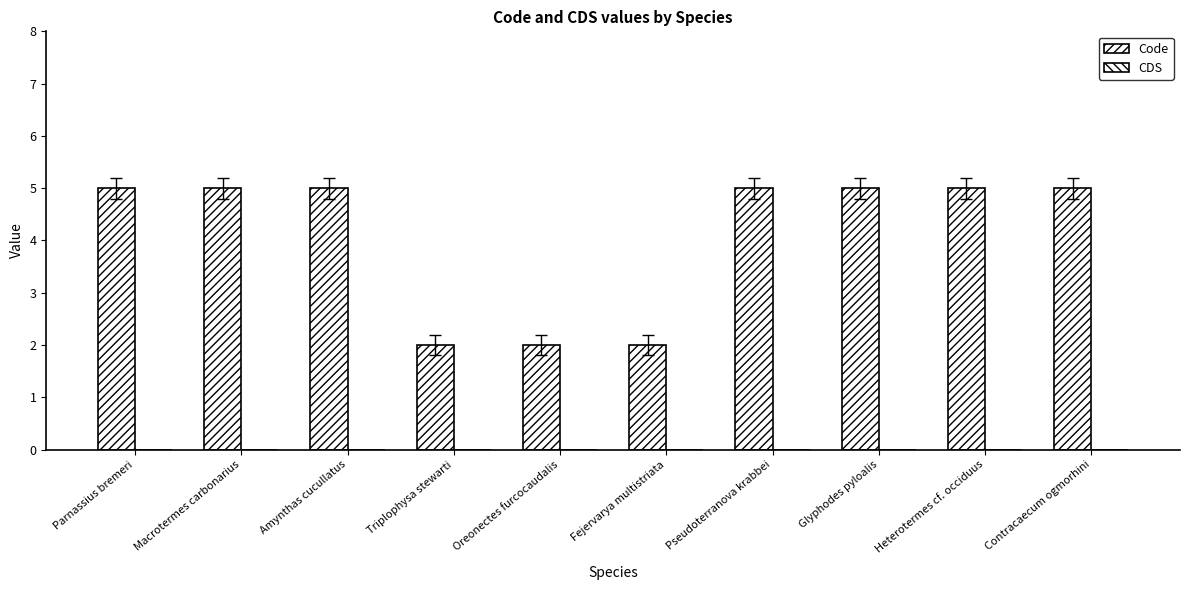

What position from the left is Pseudoterranova krabbei?

7